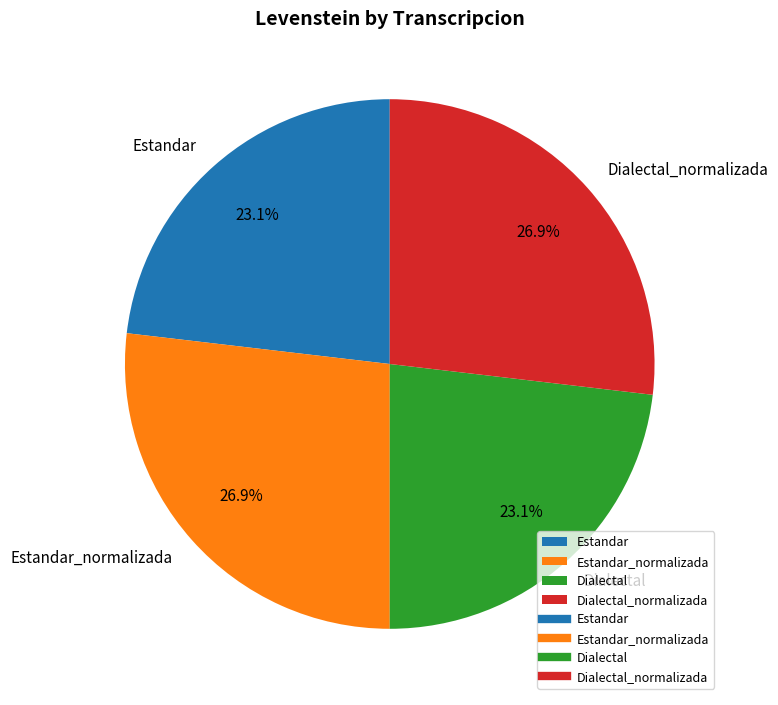

Does Dialectal_normalizada account for over 50% of the chart?

No